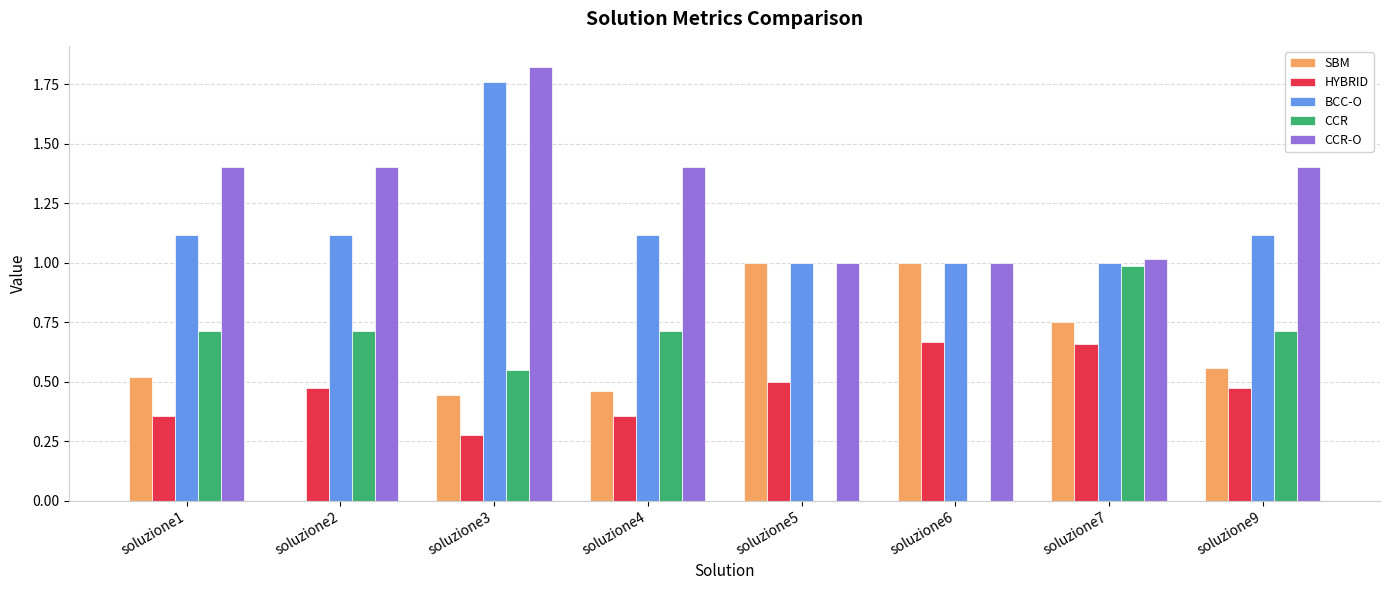

Which category has the highest value in the CCR-O series?

soluzione3